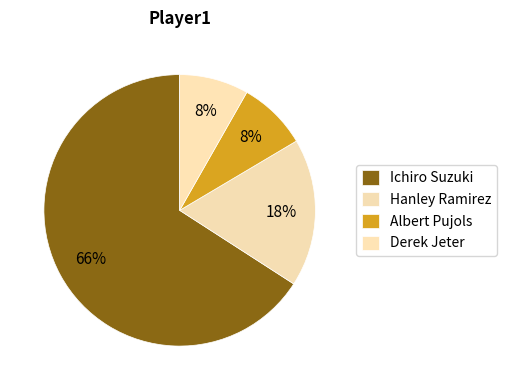

What percentage is the Derek Jeter slice, to the nearest percent?

8%